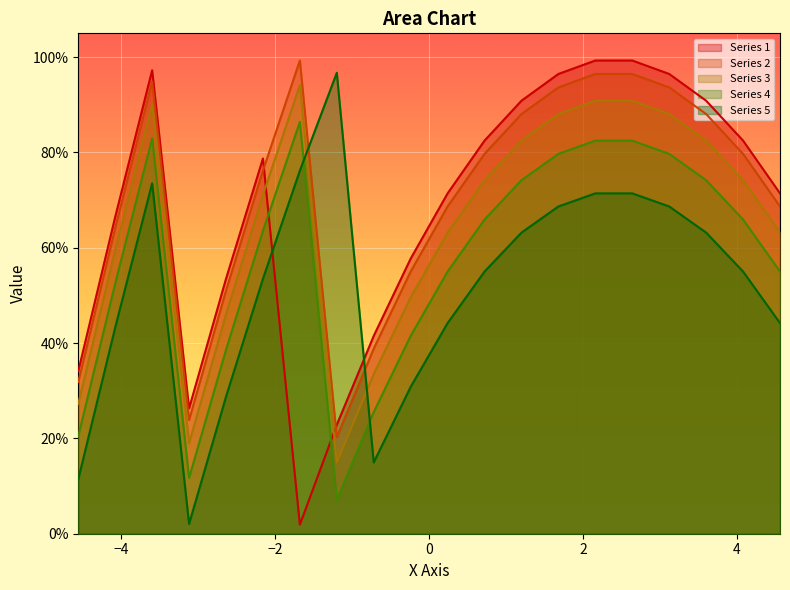

What are all the series names shown in the legend?

Series 1, Series 2, Series 3, Series 4, Series 5